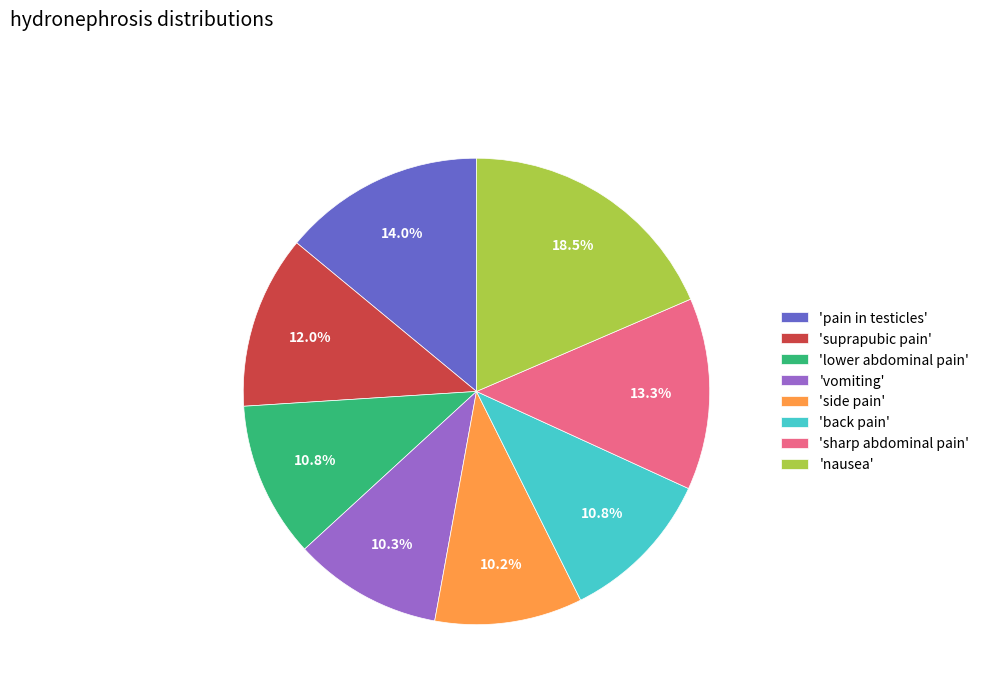

Does any single category account for the majority?

No